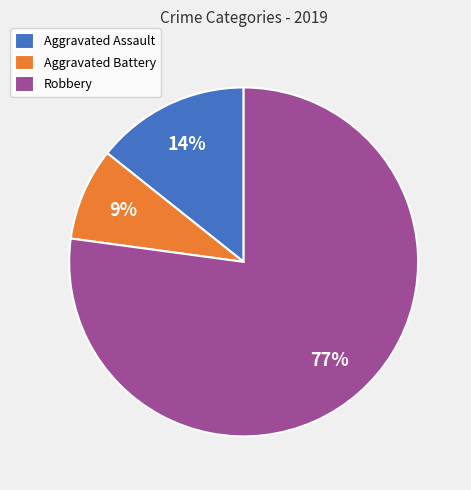

Does Robbery account for over 50% of the chart?

Yes